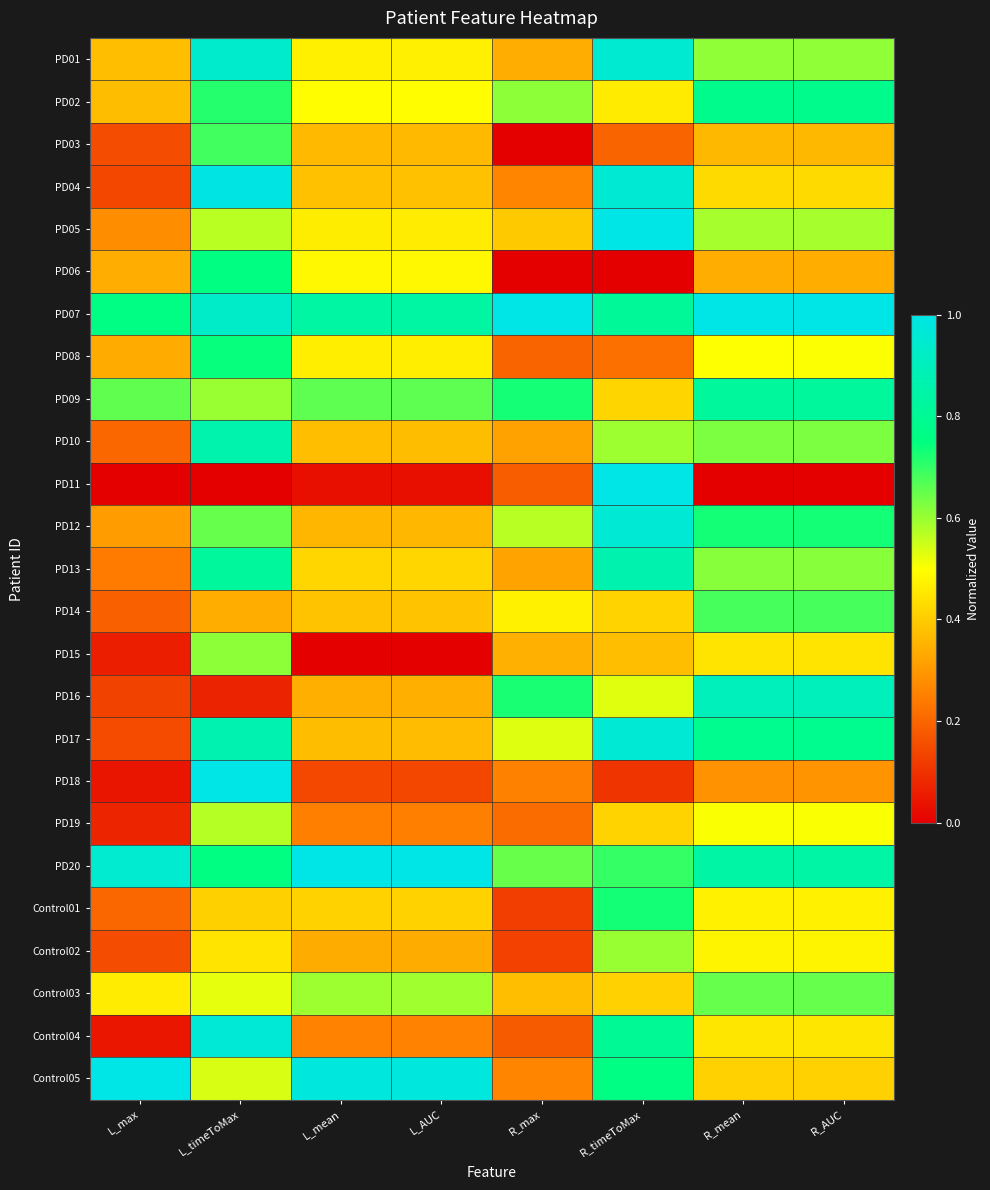

Reading left to right, list all the values displayed in this chart.

PD01: L_max=0.4	L_timeToMax=0.9	L_mean=0.5	L_AUC=0.5	R_max=0.3	R_timeToMax=0.9	R_mean=0.6	R_AUC=0.6
PD02: L_max=0.4	L_timeToMax=0.7	L_mean=0.5	L_AUC=0.5	R_max=0.6	R_timeToMax=0.5	R_mean=0.8	R_AUC=0.8
PD03: L_max=0.2	L_timeToMax=0.7	L_mean=0.4	L_AUC=0.4	R_max=0.0	R_timeToMax=0.2	R_mean=0.4	R_AUC=0.4
PD04: L_max=0.1	L_timeToMax=1.0	L_mean=0.4	L_AUC=0.4	R_max=0.3	R_timeToMax=1.0	R_mean=0.4	R_AUC=0.4
PD05: L_max=0.3	L_timeToMax=0.6	L_mean=0.5	L_AUC=0.5	R_max=0.4	R_timeToMax=1.0	R_mean=0.6	R_AUC=0.6
PD06: L_max=0.3	L_timeToMax=0.8	L_mean=0.5	L_AUC=0.5	R_max=0.0	R_timeToMax=0.0	R_mean=0.3	R_AUC=0.3
PD07: L_max=0.8	L_timeToMax=0.9	L_mean=0.8	L_AUC=0.8	R_max=1.0	R_timeToMax=0.8	R_mean=1.0	R_AUC=1.0
PD08: L_max=0.3	L_timeToMax=0.7	L_mean=0.5	L_AUC=0.5	R_max=0.2	R_timeToMax=0.2	R_mean=0.5	R_AUC=0.5
PD09: L_max=0.7	L_timeToMax=0.6	L_mean=0.7	L_AUC=0.7	R_max=0.7	R_timeToMax=0.4	R_mean=0.8	R_AUC=0.8
PD10: L_max=0.2	L_timeToMax=0.9	L_mean=0.4	L_AUC=0.4	R_max=0.3	R_timeToMax=0.6	R_mean=0.6	R_AUC=0.6
PD11: L_max=0.0	L_timeToMax=0.0	L_mean=0.0	L_AUC=0.0	R_max=0.2	R_timeToMax=1.0	R_mean=0.0	R_AUC=0.0
PD12: L_max=0.3	L_timeToMax=0.6	L_mean=0.4	L_AUC=0.4	R_max=0.6	R_timeToMax=1.0	R_mean=0.7	R_AUC=0.7
PD13: L_max=0.2	L_timeToMax=0.8	L_mean=0.4	L_AUC=0.4	R_max=0.3	R_timeToMax=0.9	R_mean=0.6	R_AUC=0.6
PD14: L_max=0.2	L_timeToMax=0.3	L_mean=0.4	L_AUC=0.4	R_max=0.5	R_timeToMax=0.4	R_mean=0.7	R_AUC=0.7
PD15: L_max=0.1	L_timeToMax=0.6	L_mean=0.0	L_AUC=0.0	R_max=0.3	R_timeToMax=0.4	R_mean=0.4	R_AUC=0.4
PD16: L_max=0.1	L_timeToMax=0.1	L_mean=0.3	L_AUC=0.3	R_max=0.7	R_timeToMax=0.5	R_mean=0.9	R_AUC=0.9
PD17: L_max=0.2	L_timeToMax=0.9	L_mean=0.4	L_AUC=0.4	R_max=0.5	R_timeToMax=1.0	R_mean=0.8	R_AUC=0.8
PD18: L_max=0.0	L_timeToMax=1.0	L_mean=0.1	L_AUC=0.1	R_max=0.3	R_timeToMax=0.1	R_mean=0.3	R_AUC=0.3
PD19: L_max=0.1	L_timeToMax=0.6	L_mean=0.3	L_AUC=0.3	R_max=0.2	R_timeToMax=0.4	R_mean=0.5	R_AUC=0.5
PD20: L_max=0.9	L_timeToMax=0.8	L_mean=1.0	L_AUC=1.0	R_max=0.6	R_timeToMax=0.7	R_mean=0.8	R_AUC=0.8
Control01: L_max=0.2	L_timeToMax=0.4	L_mean=0.4	L_AUC=0.4	R_max=0.1	R_timeToMax=0.7	R_mean=0.5	R_AUC=0.5
Control02: L_max=0.2	L_timeToMax=0.4	L_mean=0.3	L_AUC=0.3	R_max=0.1	R_timeToMax=0.6	R_mean=0.5	R_AUC=0.5
Control03: L_max=0.5	L_timeToMax=0.5	L_mean=0.6	L_AUC=0.6	R_max=0.4	R_timeToMax=0.4	R_mean=0.7	R_AUC=0.7
Control04: L_max=0.0	L_timeToMax=1.0	L_mean=0.3	L_AUC=0.3	R_max=0.2	R_timeToMax=0.8	R_mean=0.5	R_AUC=0.5
Control05: L_max=1.0	L_timeToMax=0.5	L_mean=1.0	L_AUC=1.0	R_max=0.3	R_timeToMax=0.8	R_mean=0.4	R_AUC=0.4